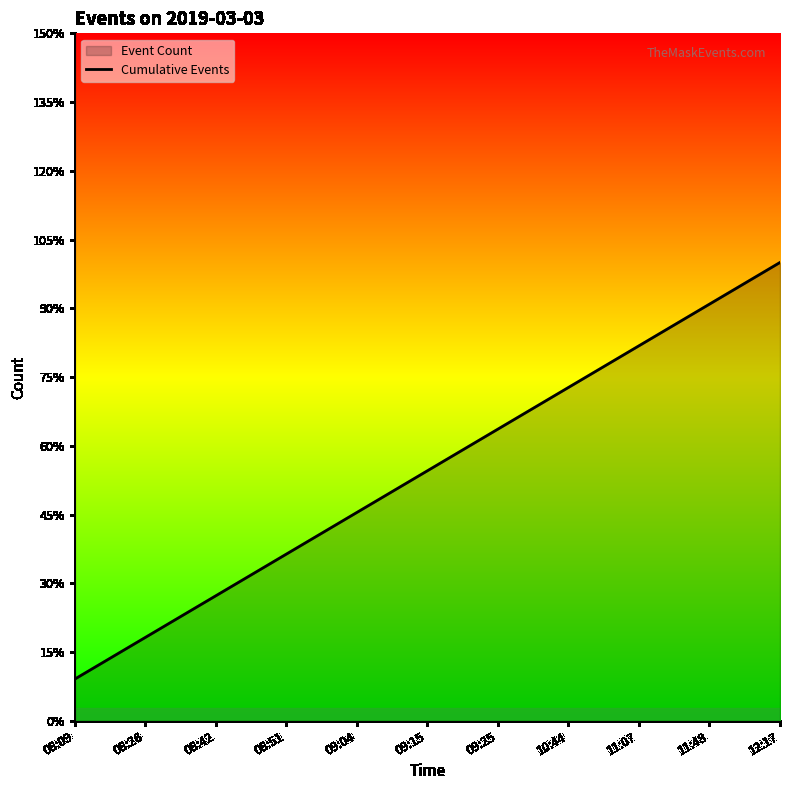

Which has a higher value, 08:42 or 09:25?

09:25